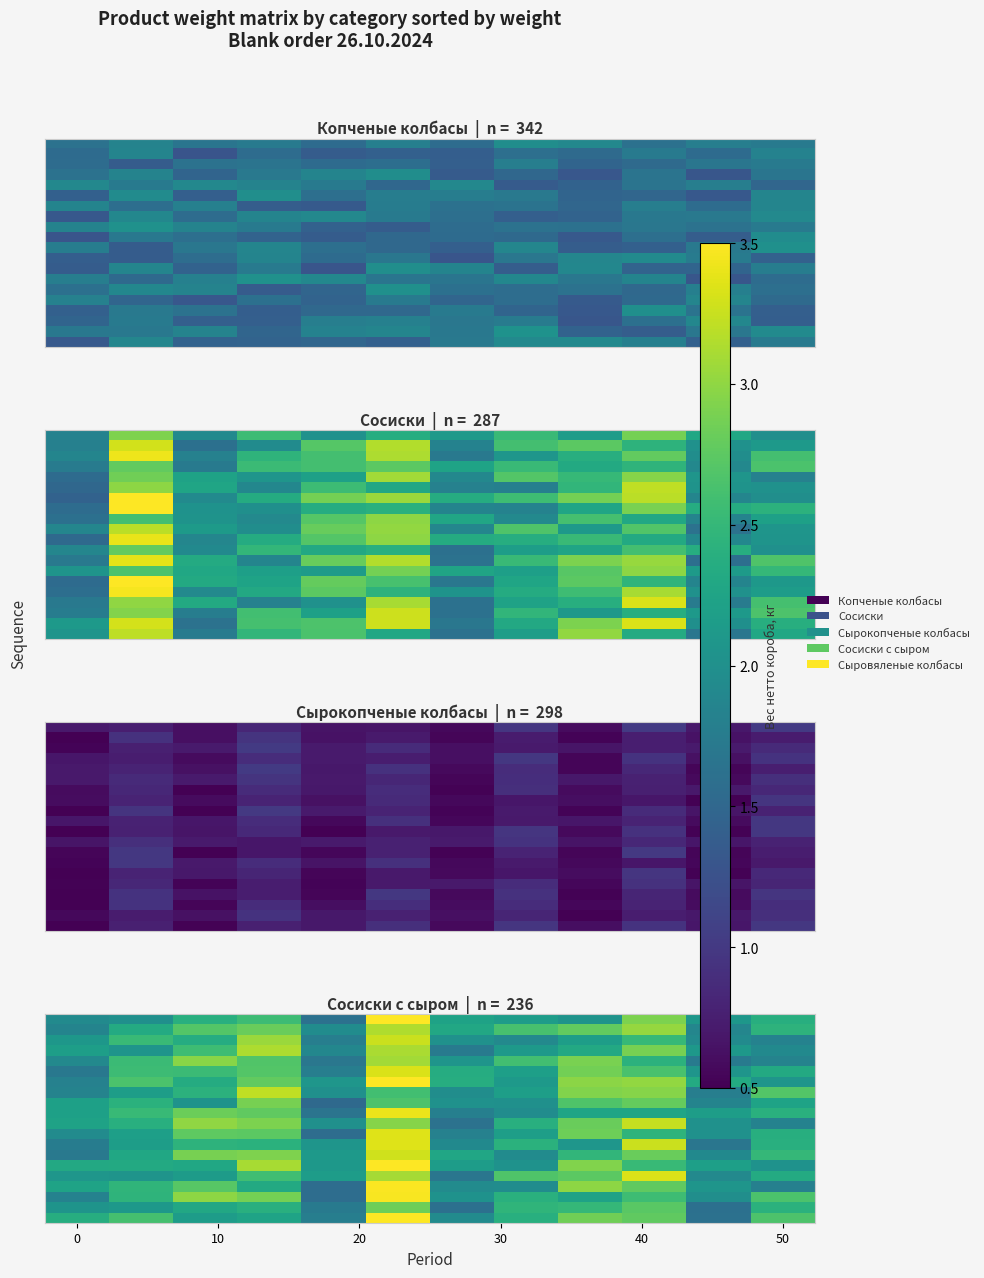

Which label corresponds to the smallest value in the chart?

40